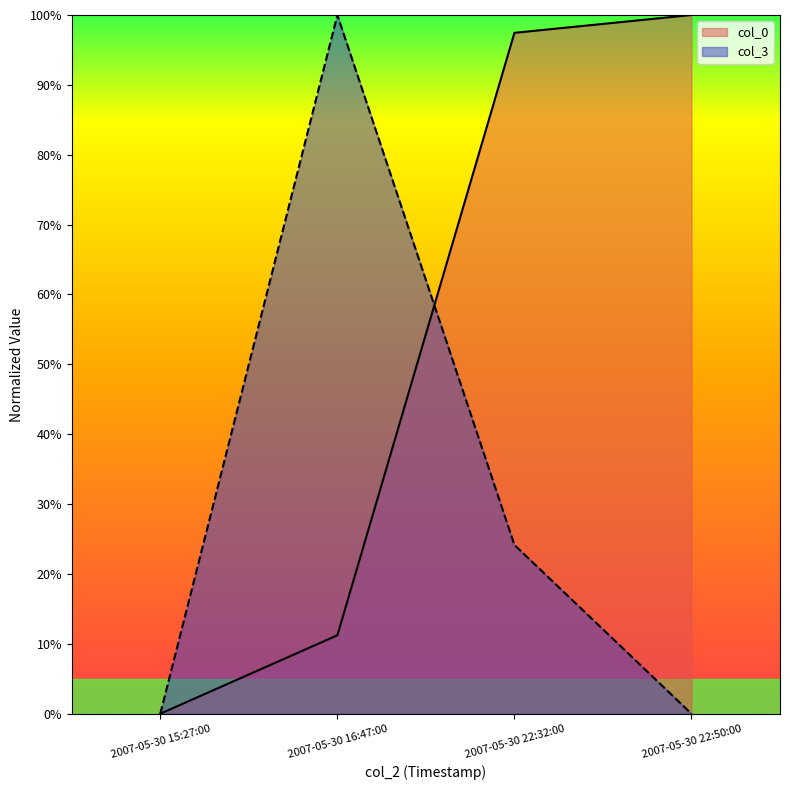

At which label is col_3 closest to 50?

2007-05-30 22:32:00